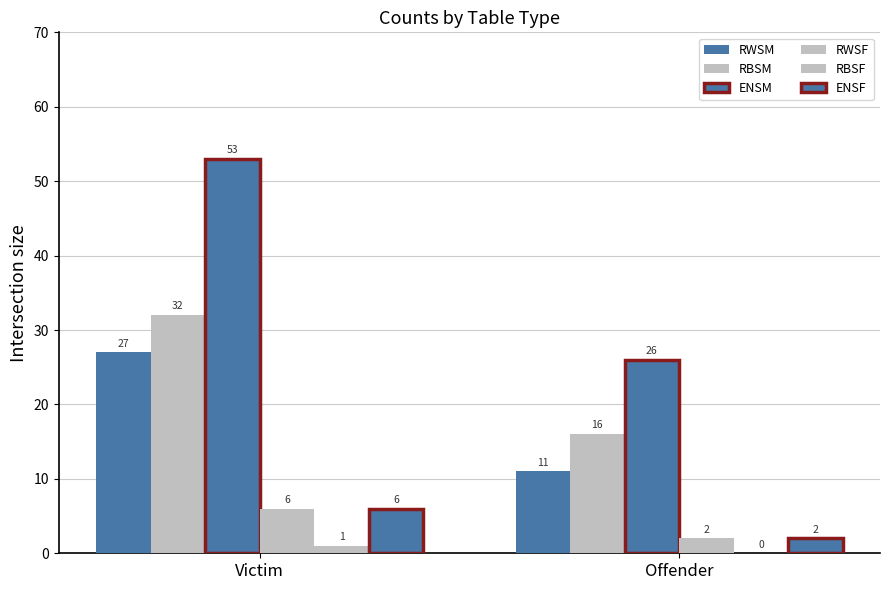

At which label is ENSM closest to 39?

Offender